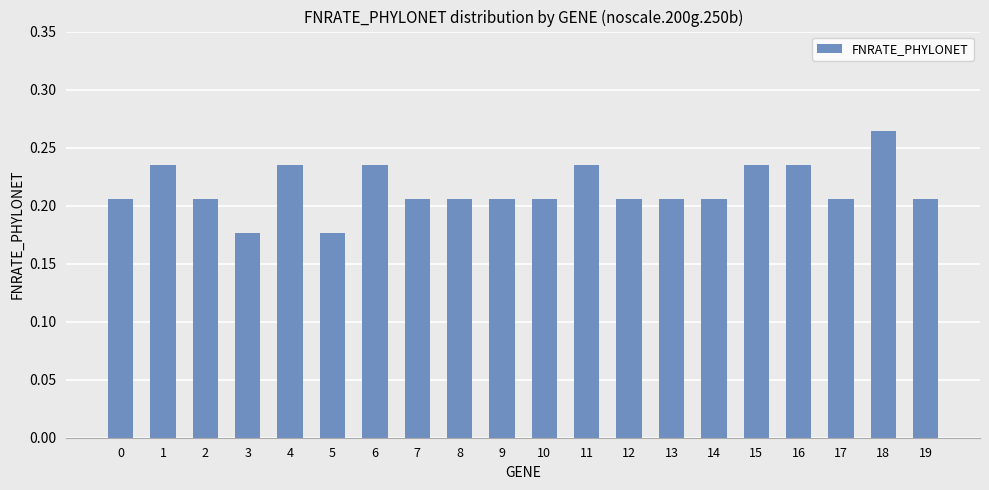

How many values are between 0 and 1?

20